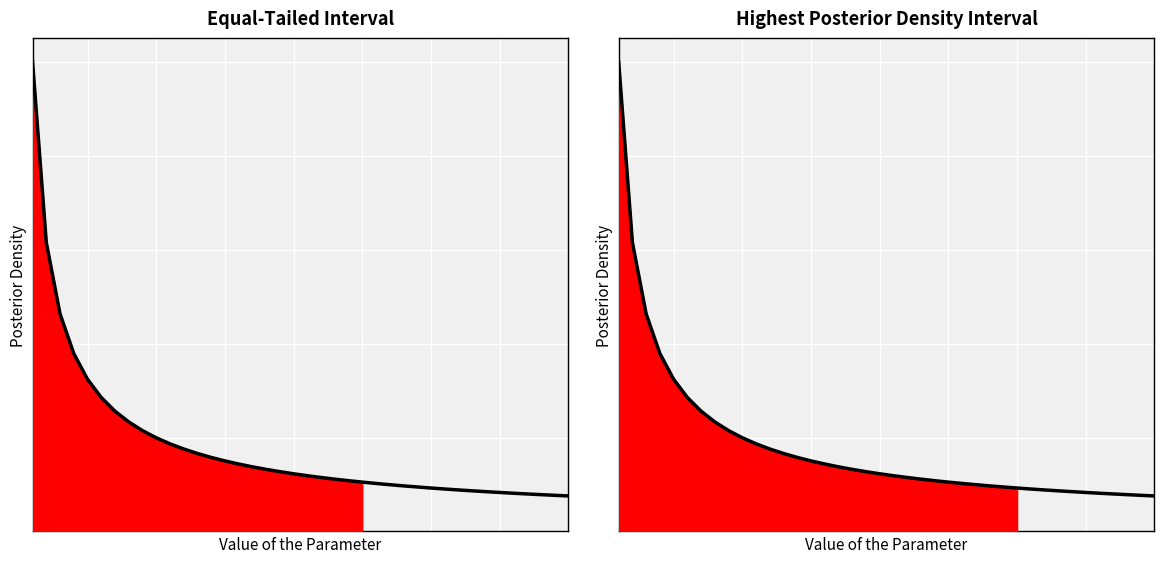

What is the value of the 11th point from the left?

0.2